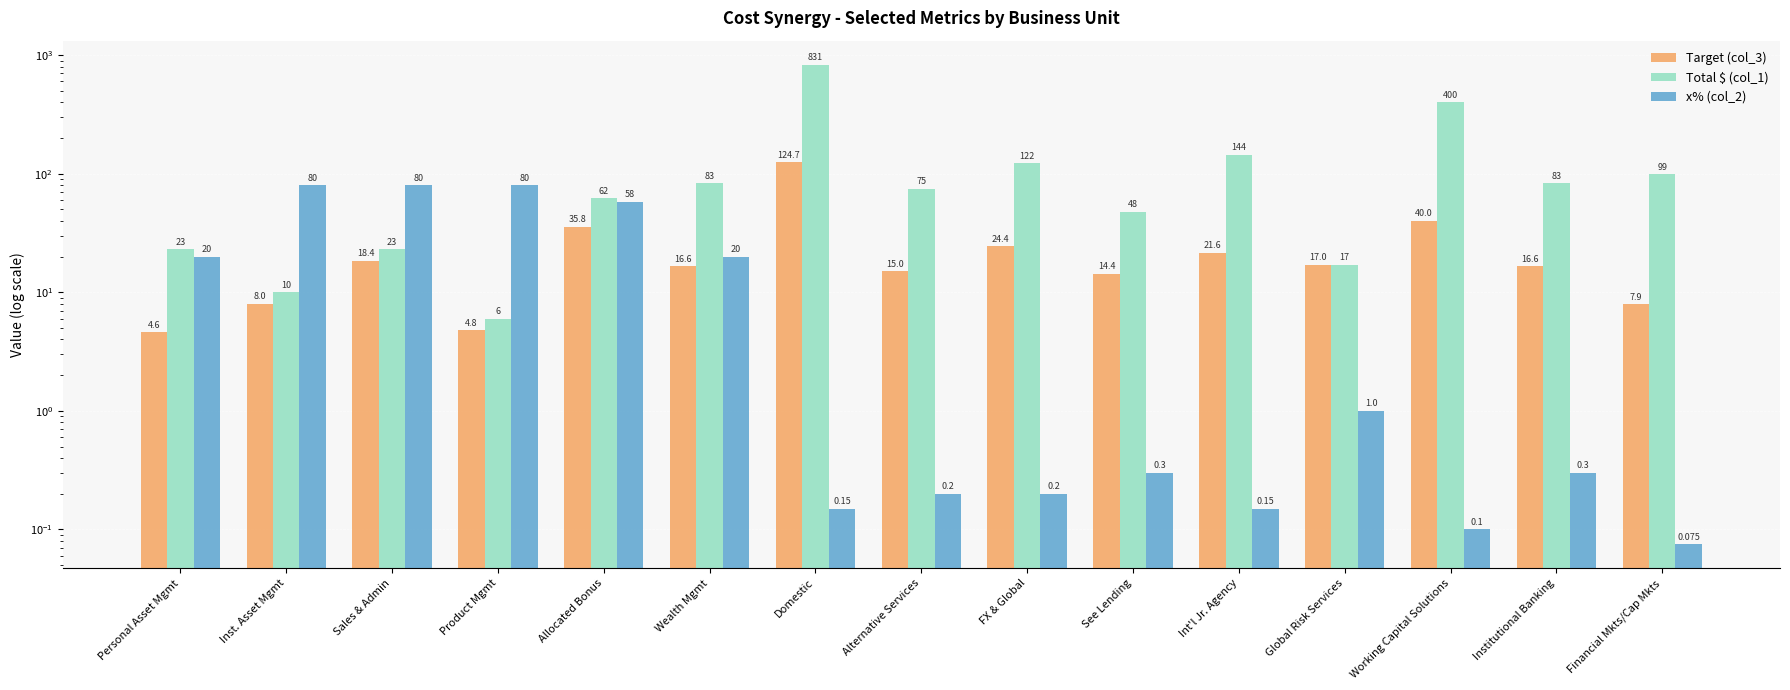

What value does the Total $ (col_1) series have at Financial Mkts/Cap Mkts?

99.0